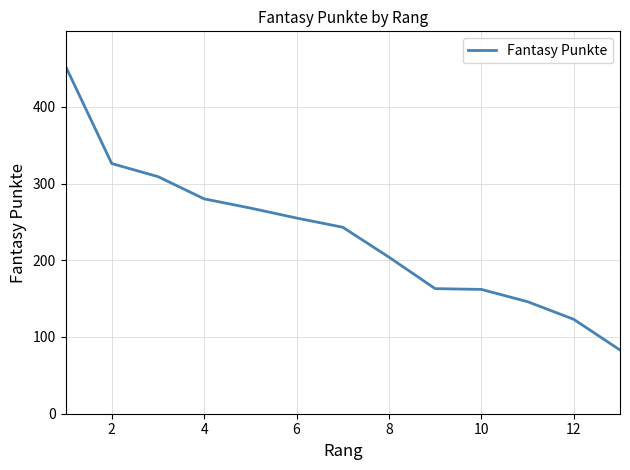

What is the difference between the maximum and minimum values?

370